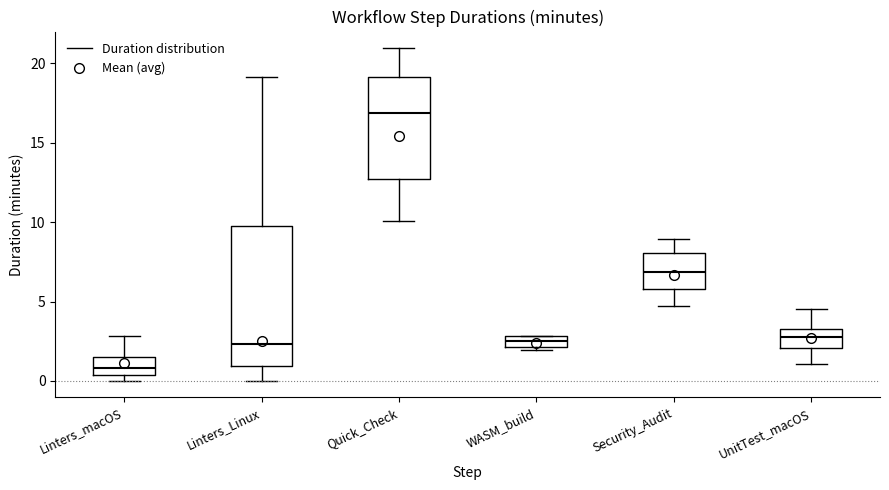

Where does the lower whisker of the box for Linters_Linux end on the y-axis? The values are not printed on the chart, so give them approximately, as read against the axis.

0.0